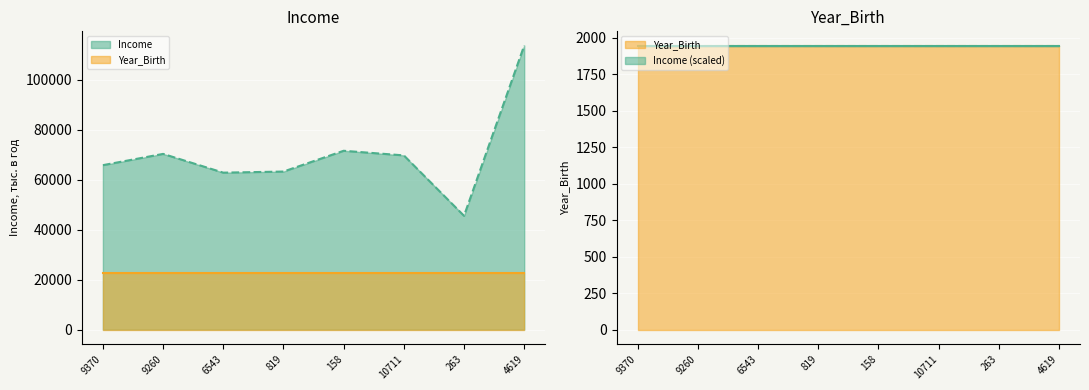

At which category does the chart reach its minimum across all series?

263